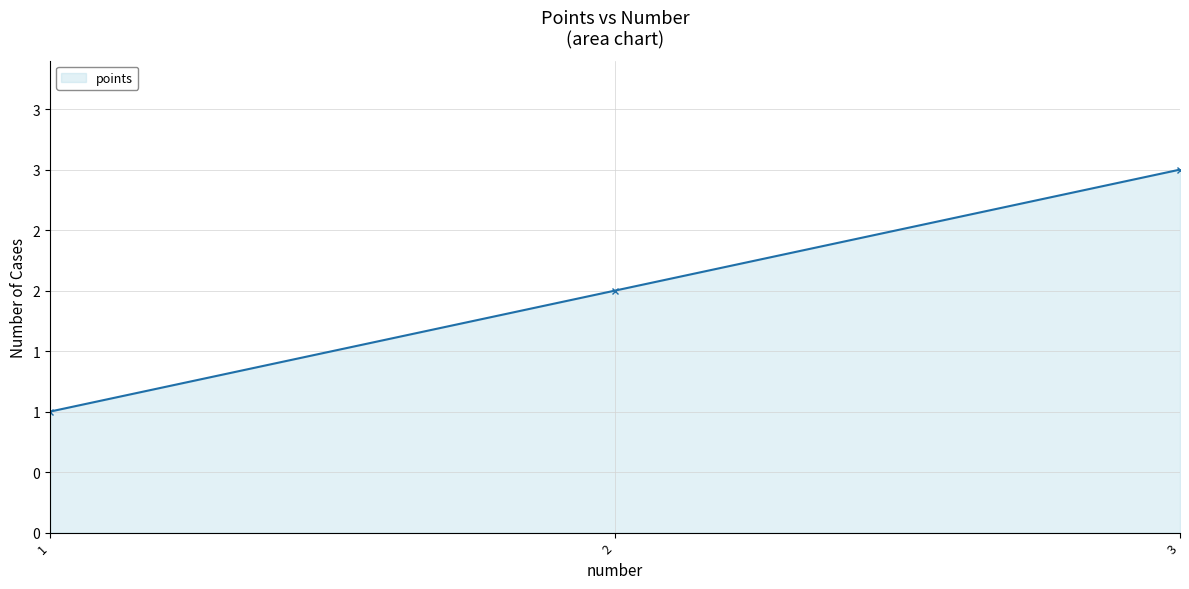

Does the chart have visible grid lines?

Yes